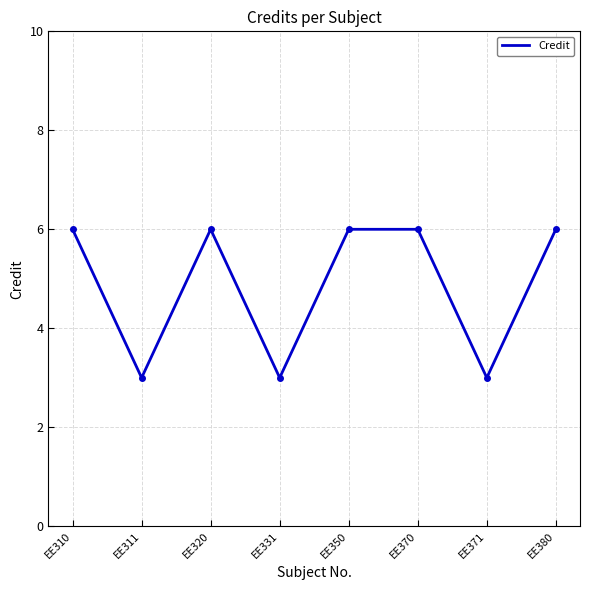

Reading right to left, what are all the values shown in this chart?

EE380=6	EE371=3	EE370=6	EE350=6	EE331=3	EE320=6	EE311=3	EE310=6